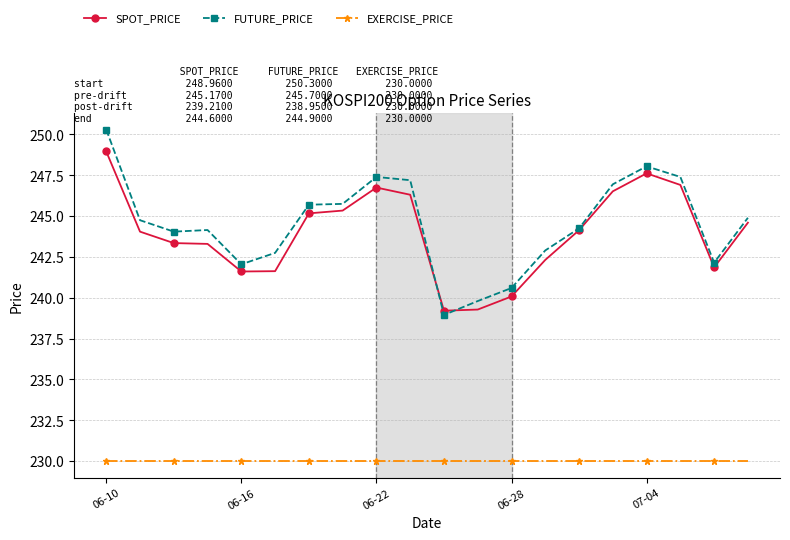

What is the sum of all FUTURE_PRICE values?

4890.1